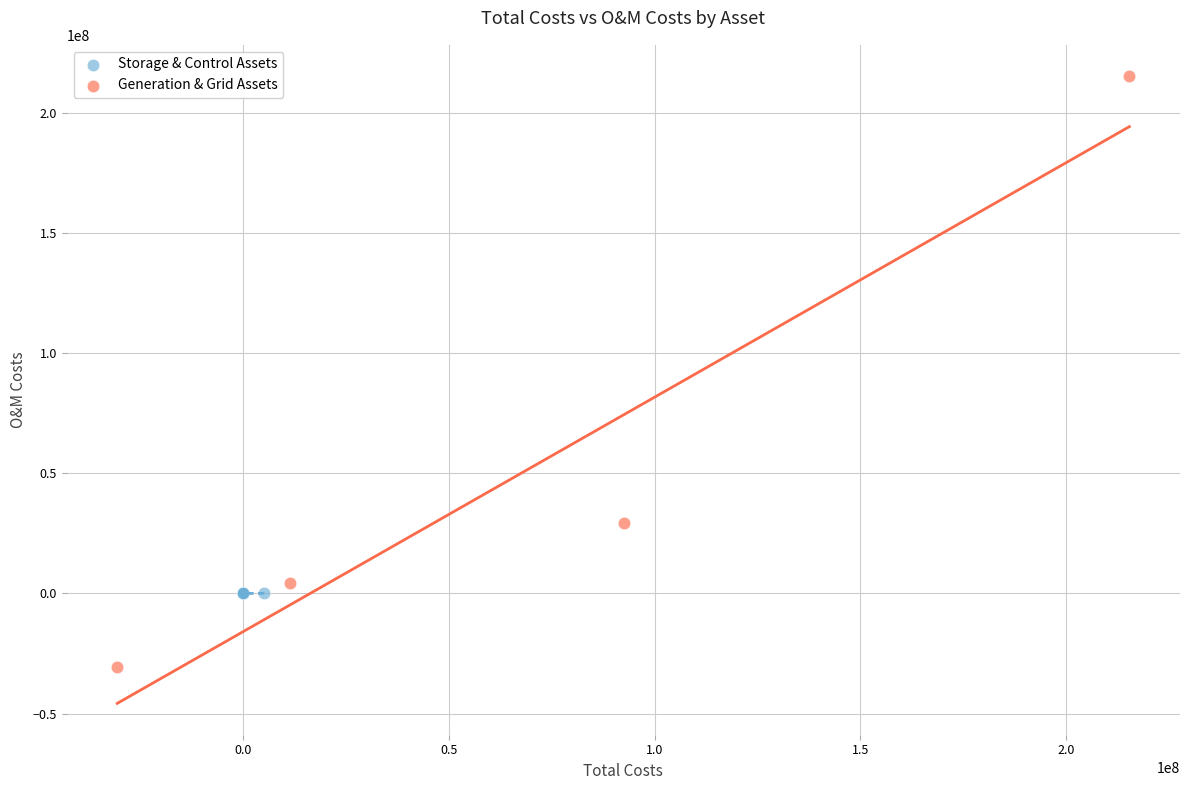

Which series has the widest spread of Y values?

Generation & Grid Assets